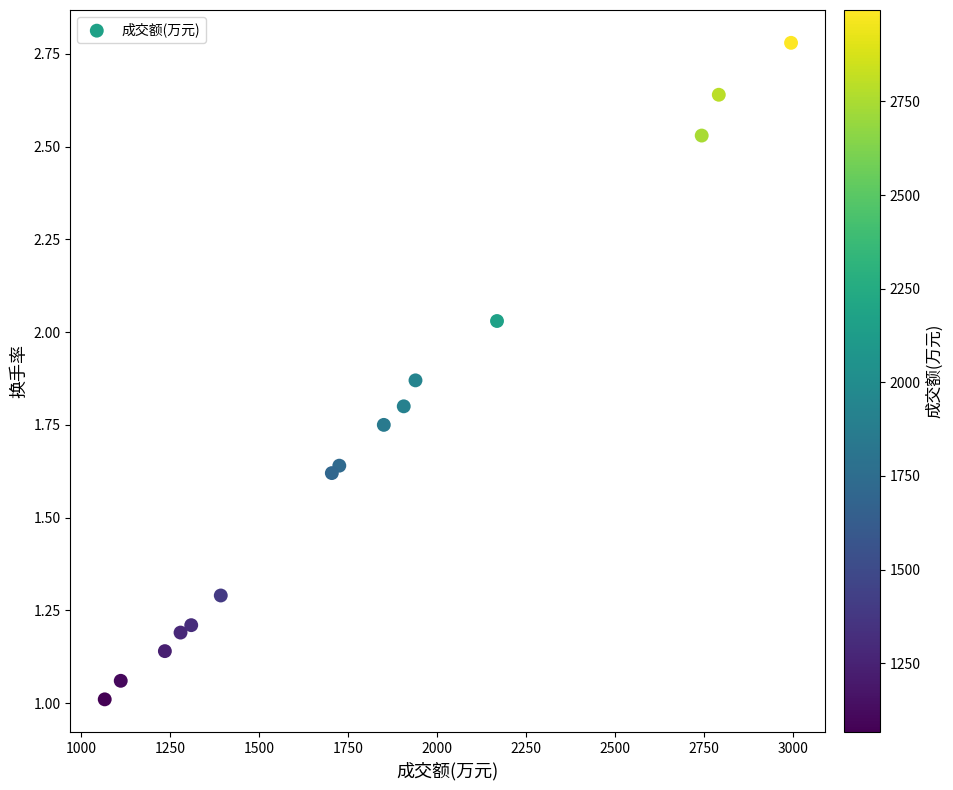

What is the range of X values (max minus min)?

1928.0